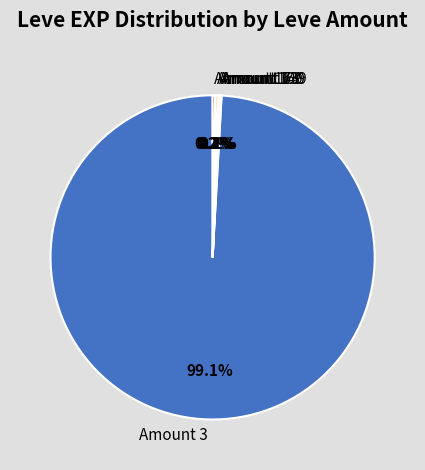

Which category has the biggest portion of the pie?

Amount 3